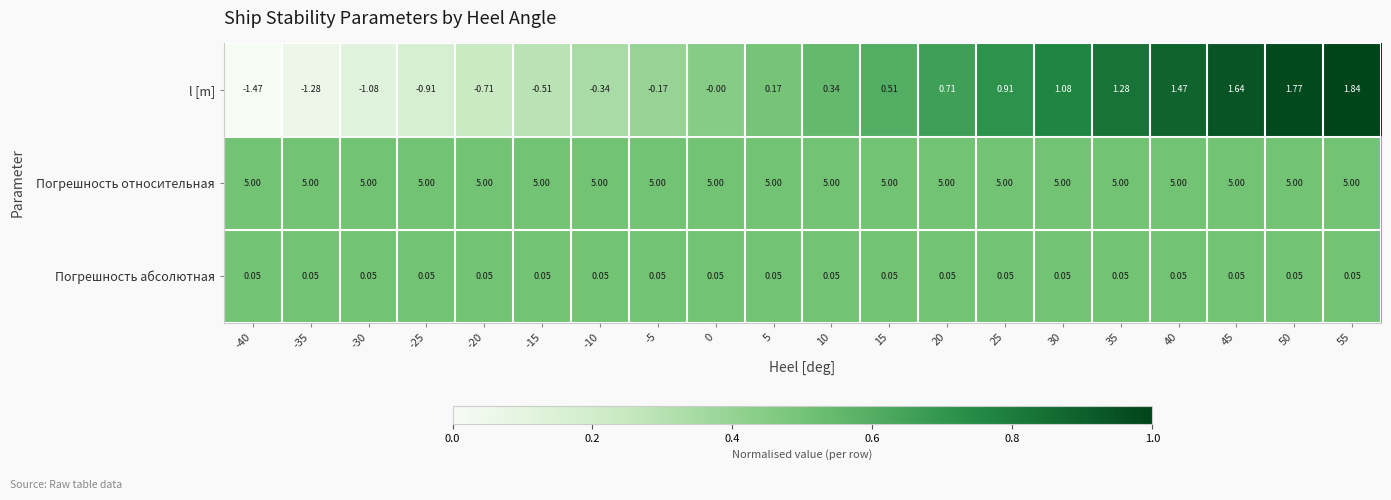

Count the number of data series in this chart.

3